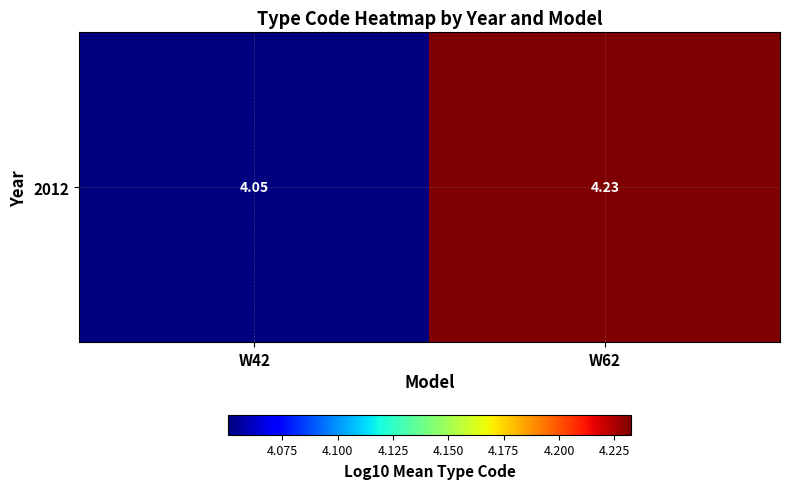

Reading left to right, list all the values displayed in this chart.

4.1	4.2